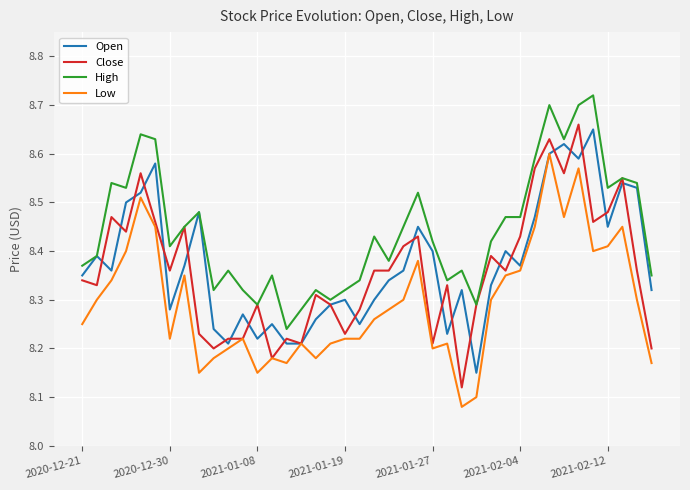

Which series has the largest total across all categories?

High